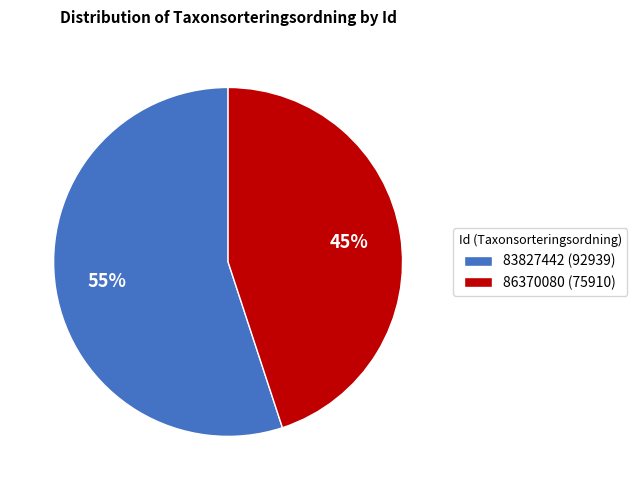

What is the majority slice?

83827442